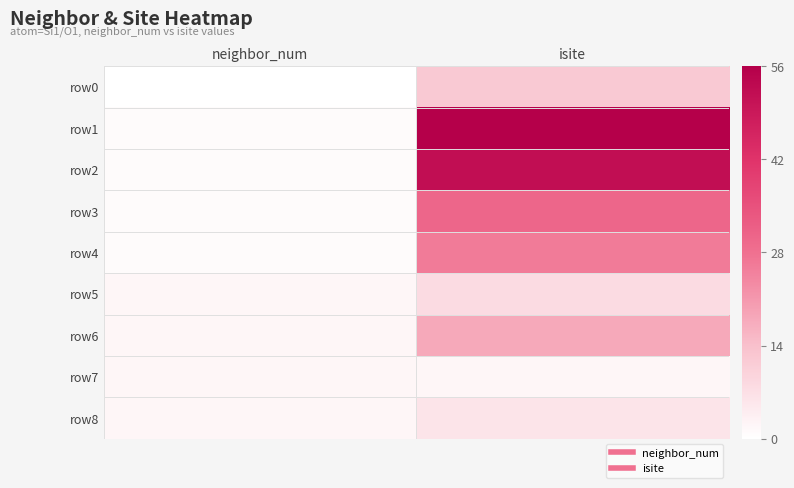

How many series are shown in this chart?

9